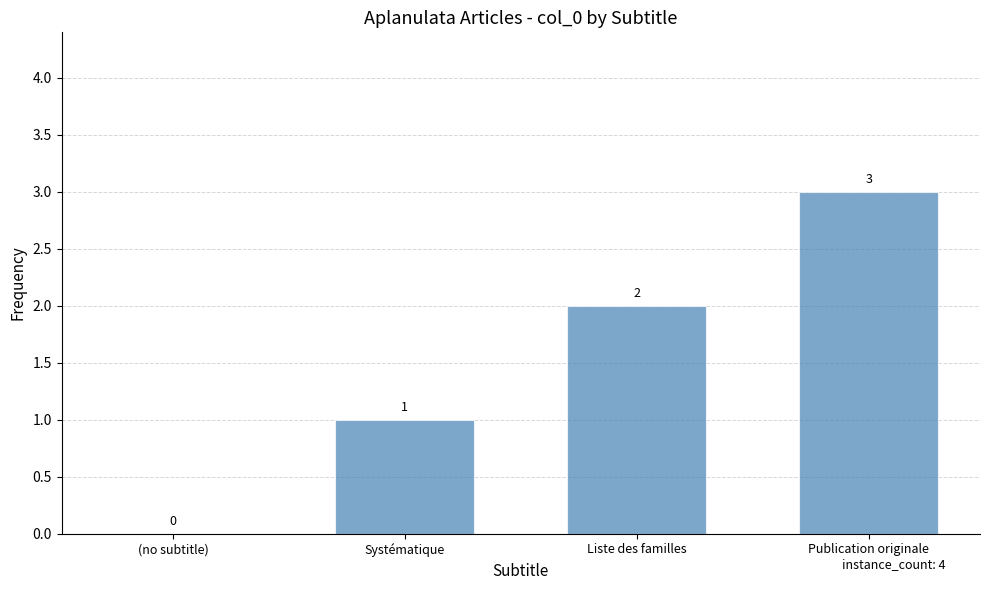

Reading right to left, list all the values displayed in this chart.

3	2	1	0